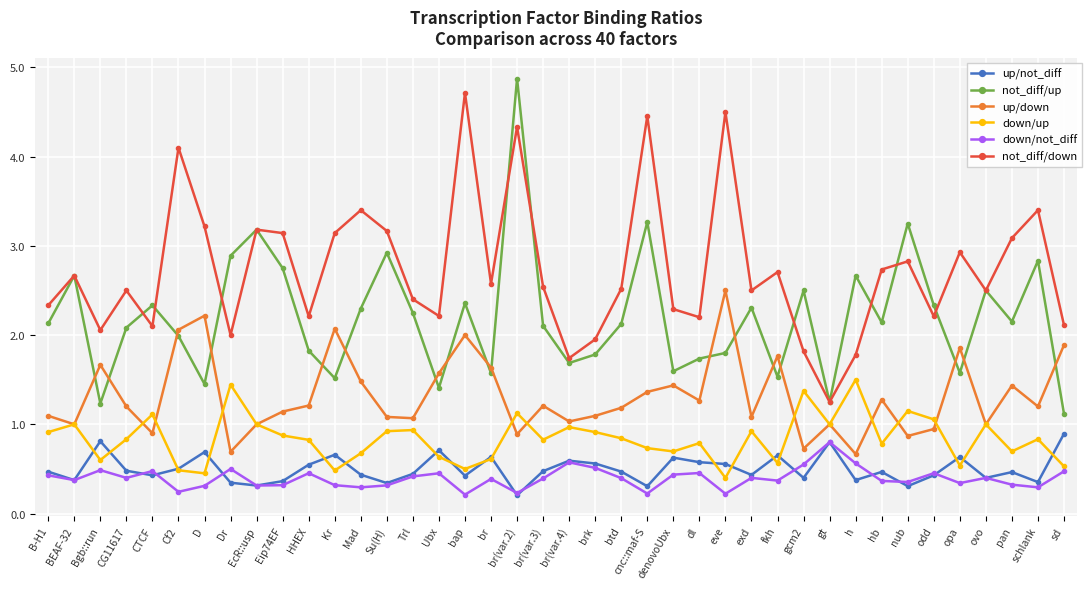

At which label does down/not_diff reach its peak?

gt